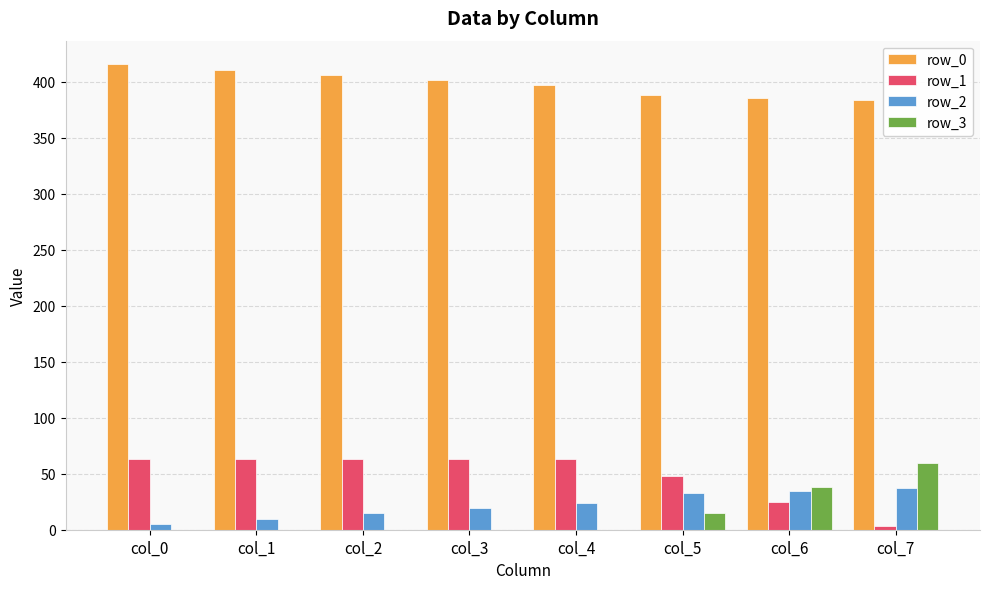

How many groups of bars are there?

8